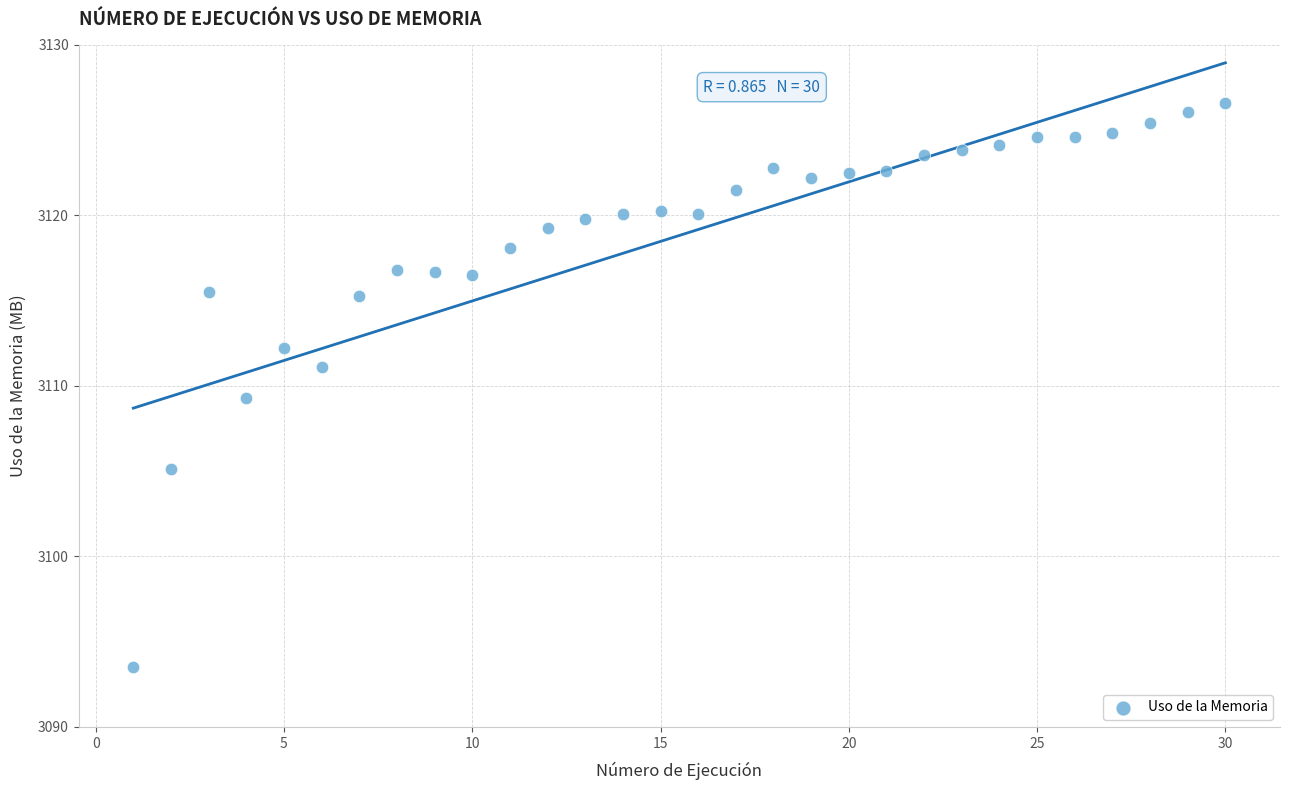

What is the range of X values (max minus min)?

29.0